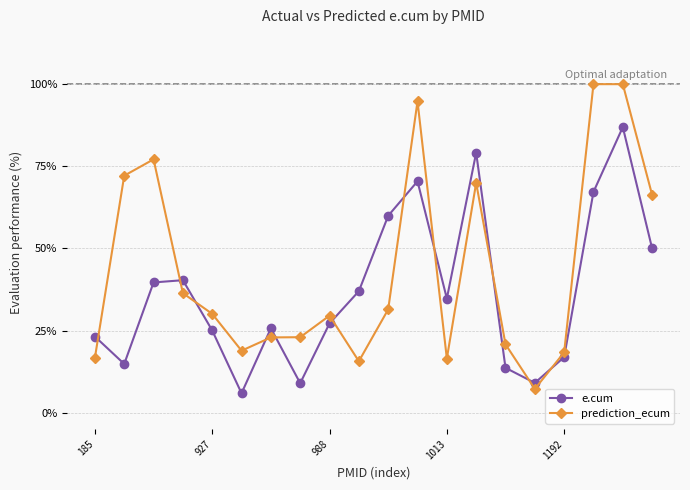

What is the value of the prediction_ecum point at the 8th from the left?

23.0